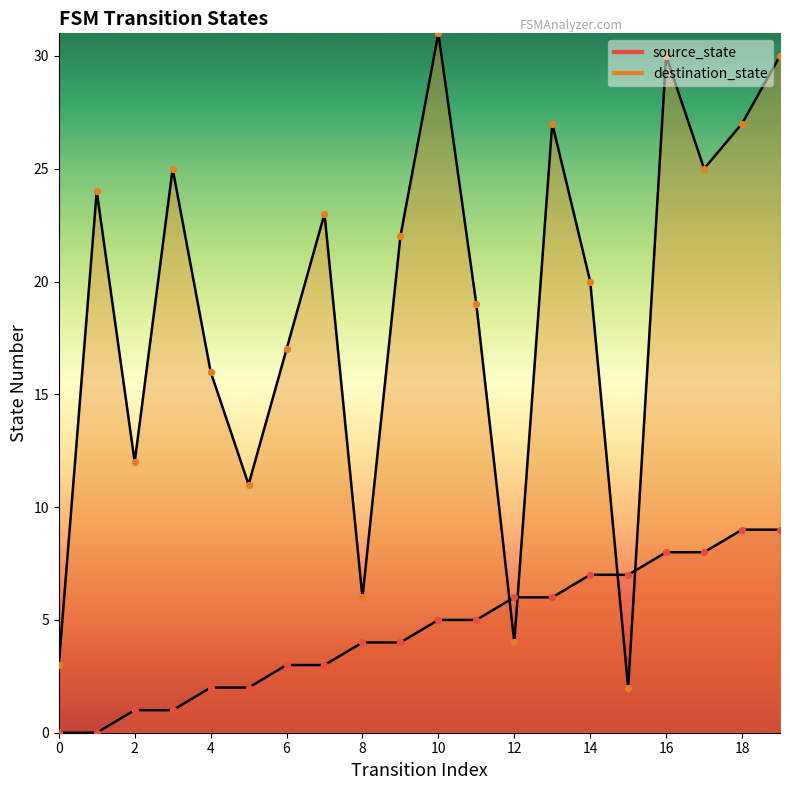

Which series contains the lowest Y value?

source_state